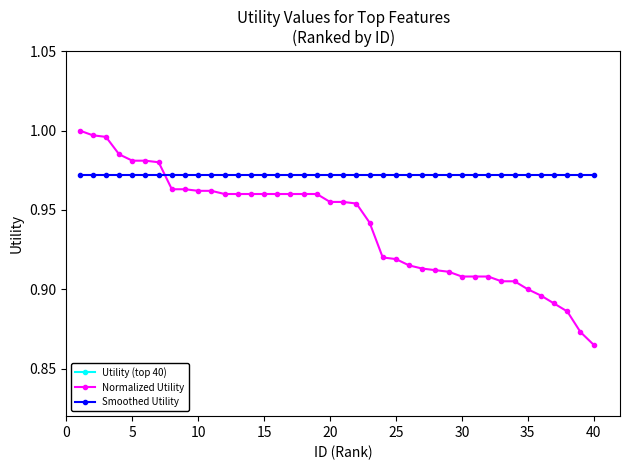

What is the difference between the maximum and minimum values in the Utility (top 40) series?

0.2